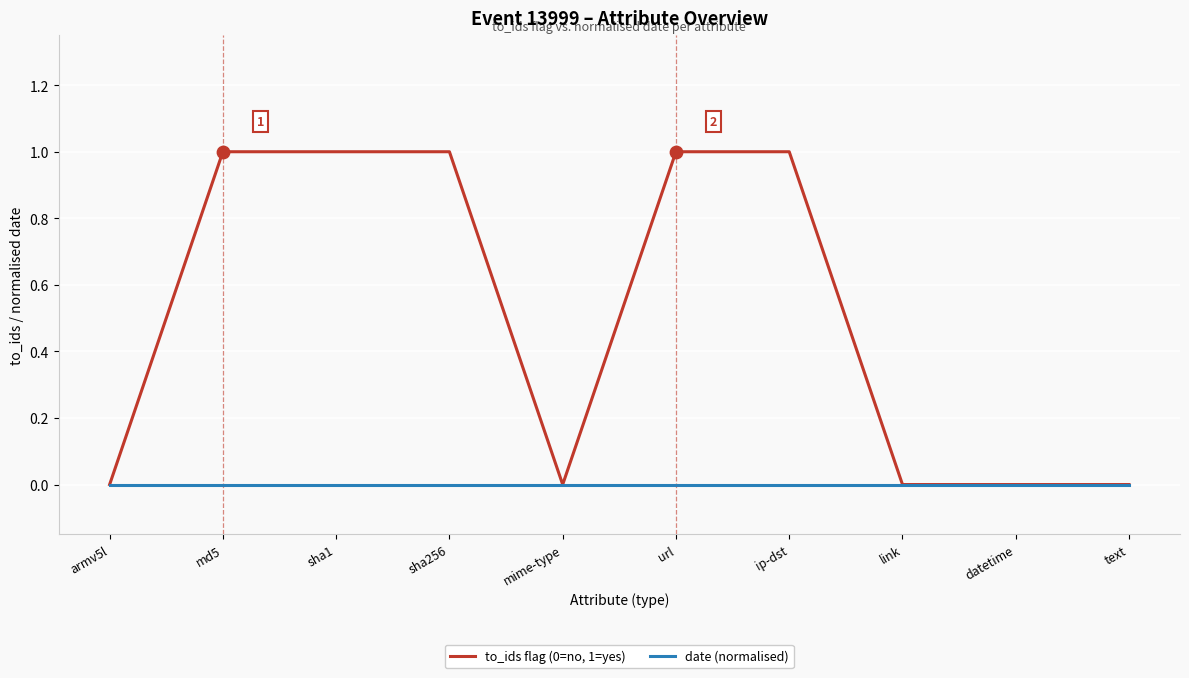

Which series has the widest spread of values?

to_ids flag (0=no, 1=yes)